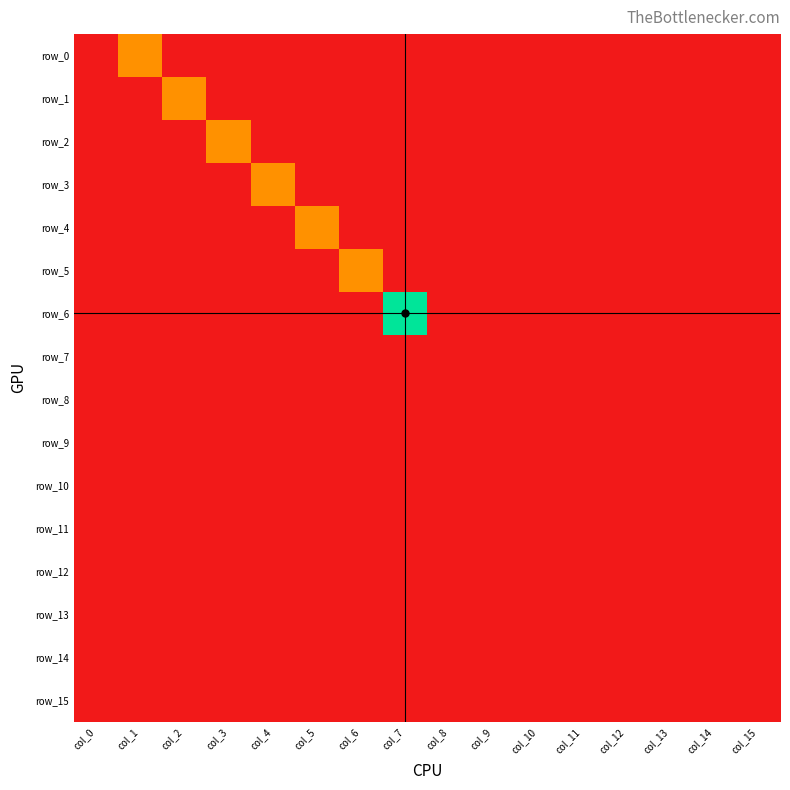

Which series has the largest range (max minus min)?

row_6